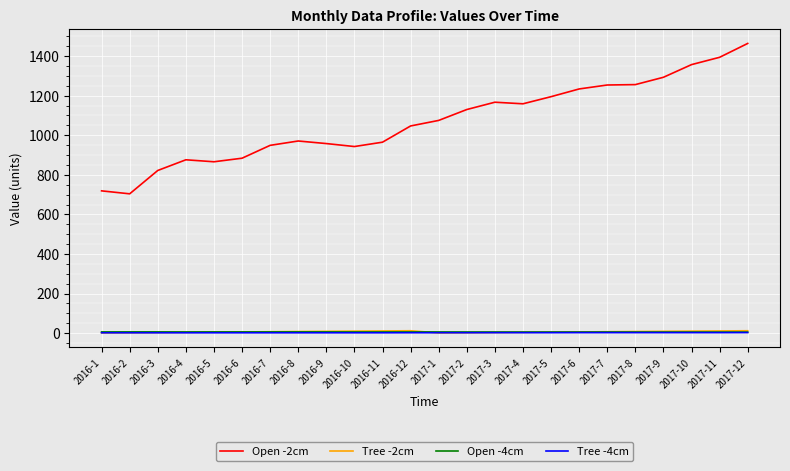

True or false: Open -4cm and Open -2cm intersect in this chart.

False